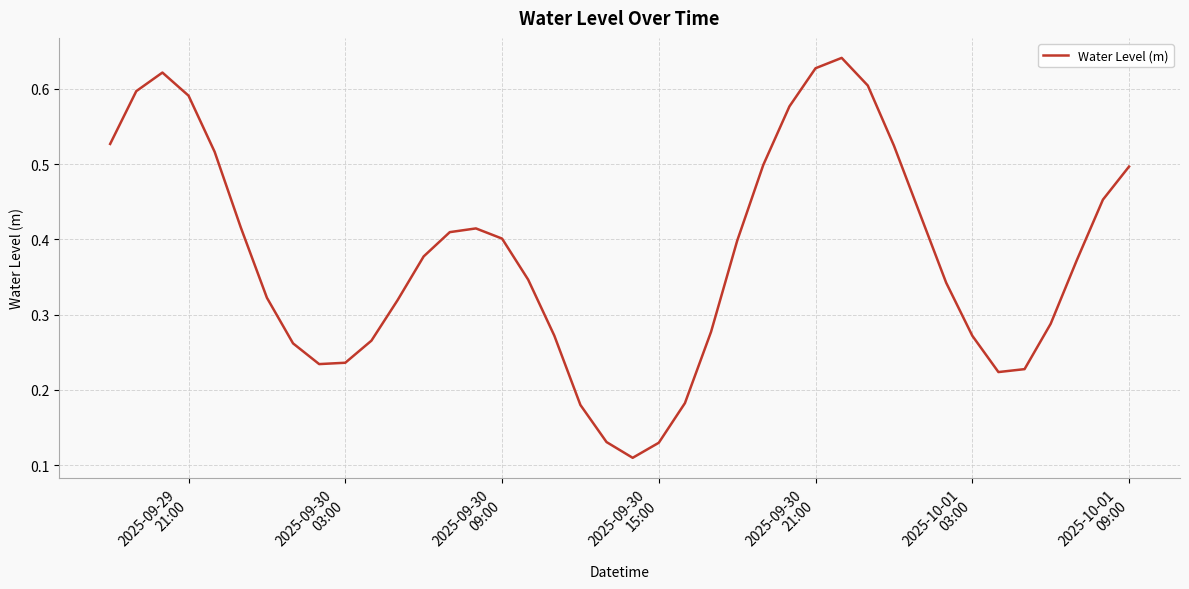

How many lines are shown in the chart?

1